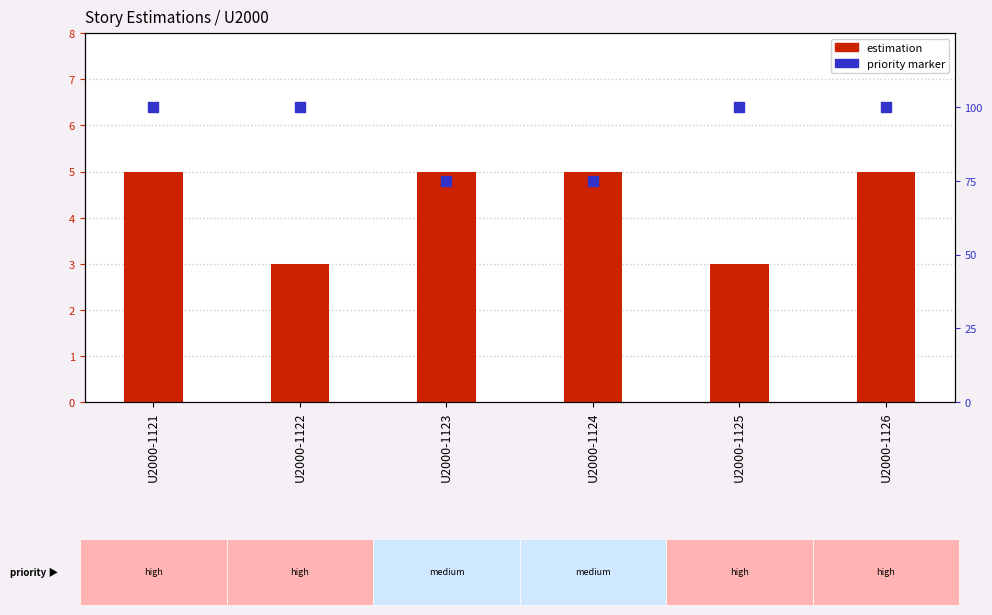

Between U2000-1121 and U2000-1124, which is larger?

U2000-1121